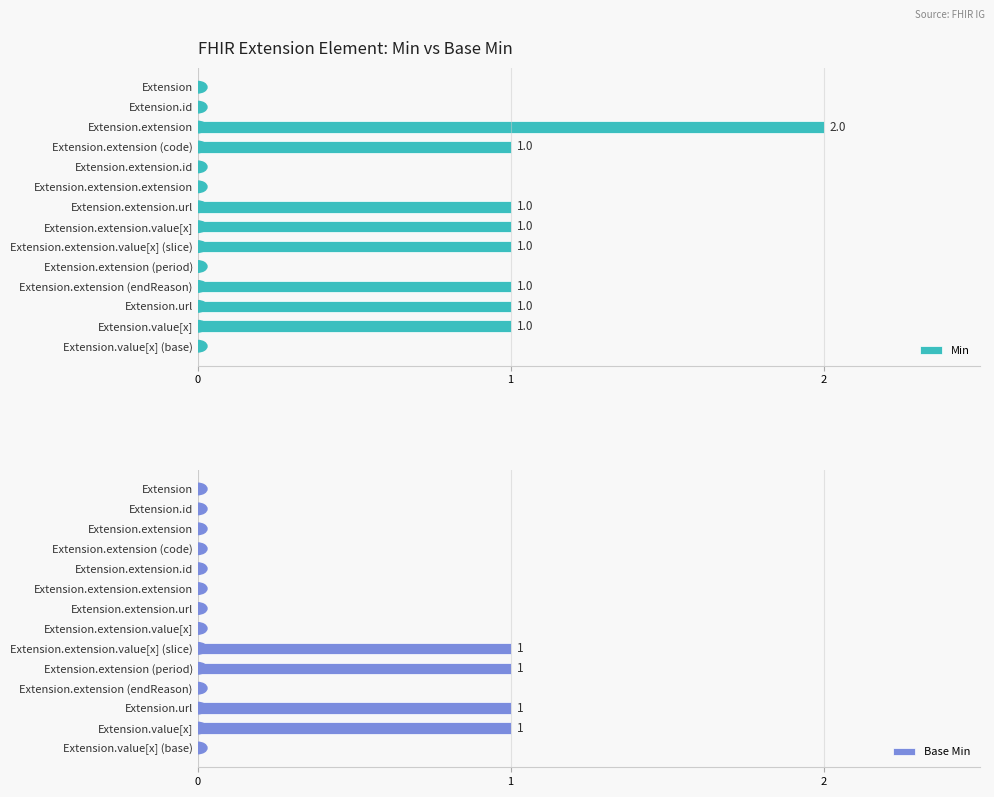

What is the sum of all Min values?

9